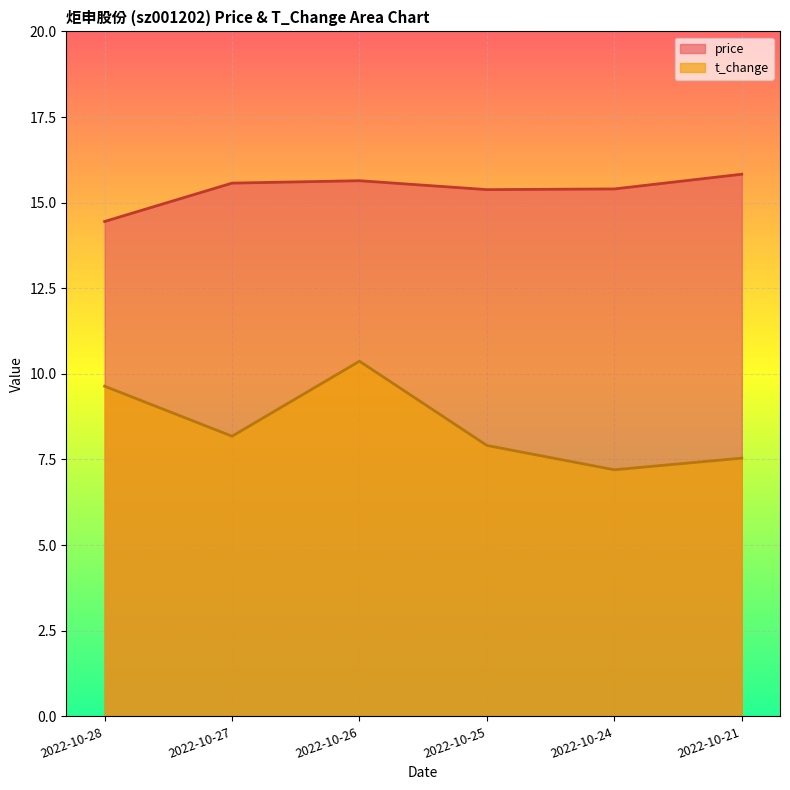

Reading left to right, list all the values displayed in this chart.

price: 14.4	15.6	15.6	15.4	15.4	15.8
t_change: 9.6	8.2	10.4	7.9	7.2	7.5